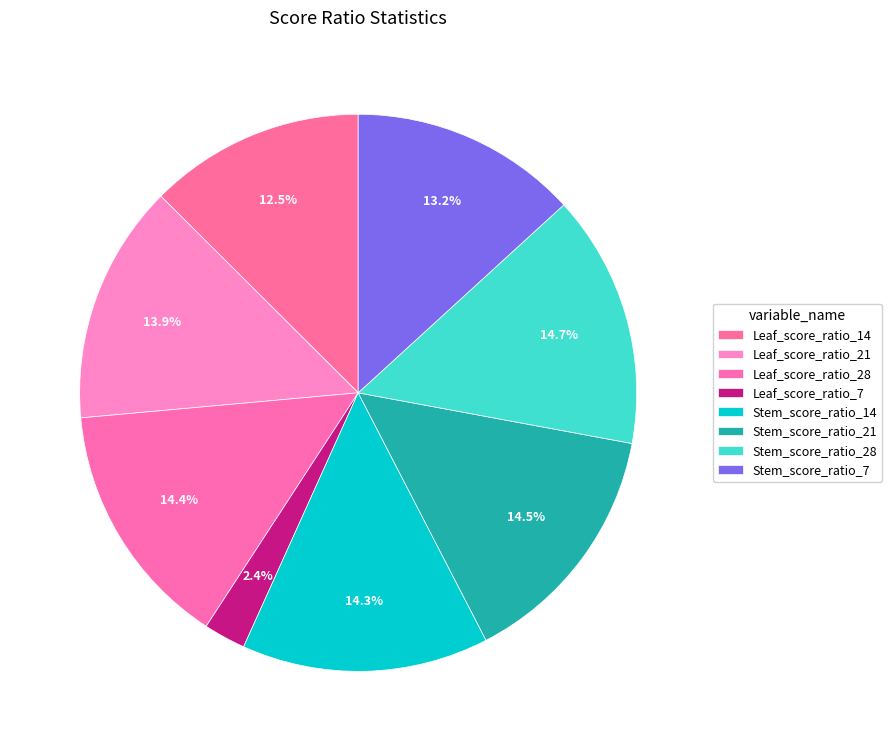

Rank the categories by value from highest to lowest.

Stem_score_ratio_28, Stem_score_ratio_21, Leaf_score_ratio_28, Stem_score_ratio_14, Leaf_score_ratio_21, Stem_score_ratio_7, Leaf_score_ratio_14, Leaf_score_ratio_7